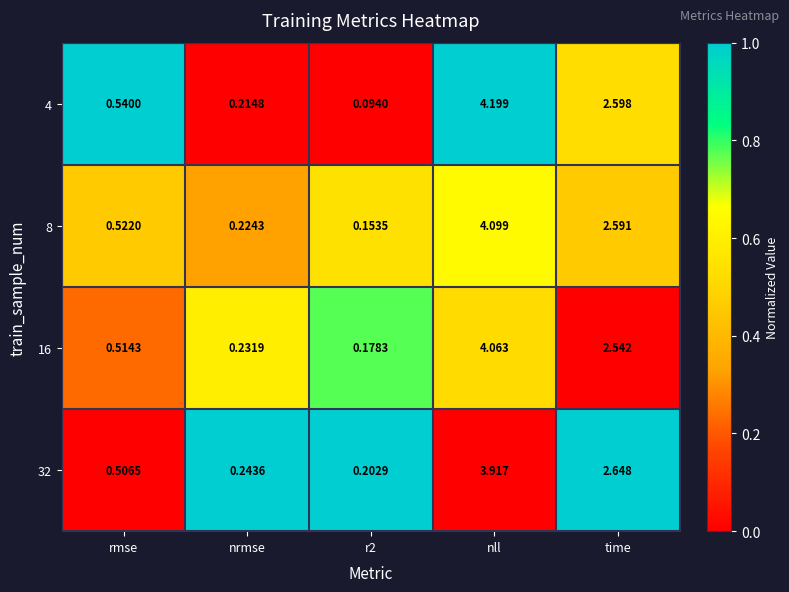

Which category has the highest value across all series?

nll